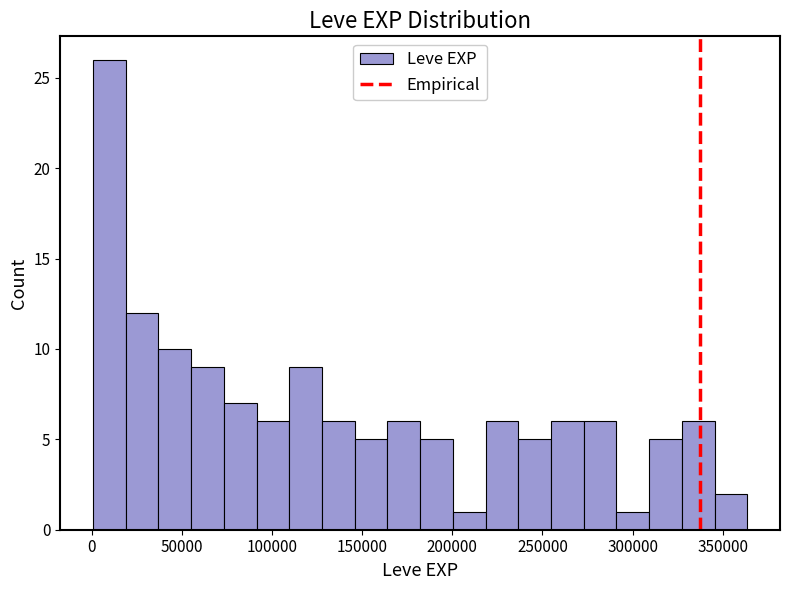

Around what value on the x-axis is the tallest bar? Give the approximate position of its centre, as read against the axis.

10000